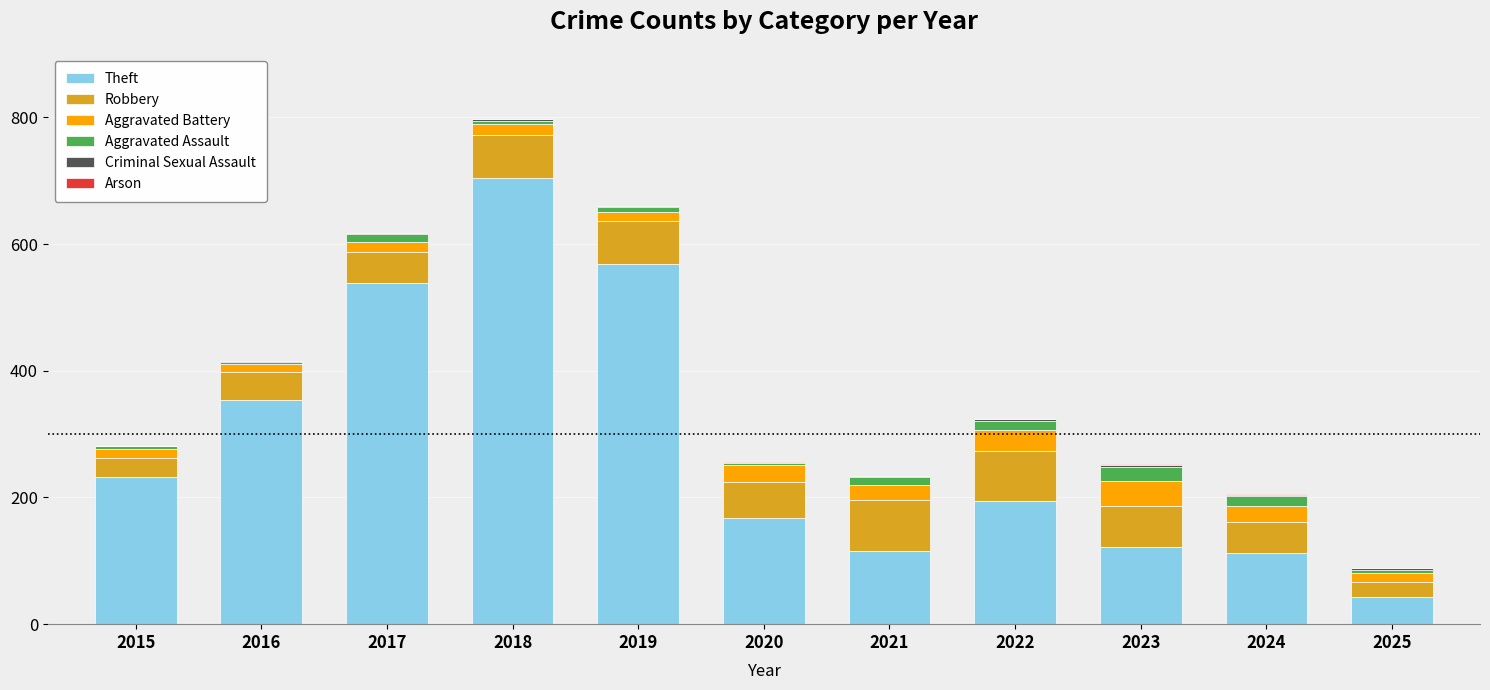

Where does the Theft series first go above 194?

2015